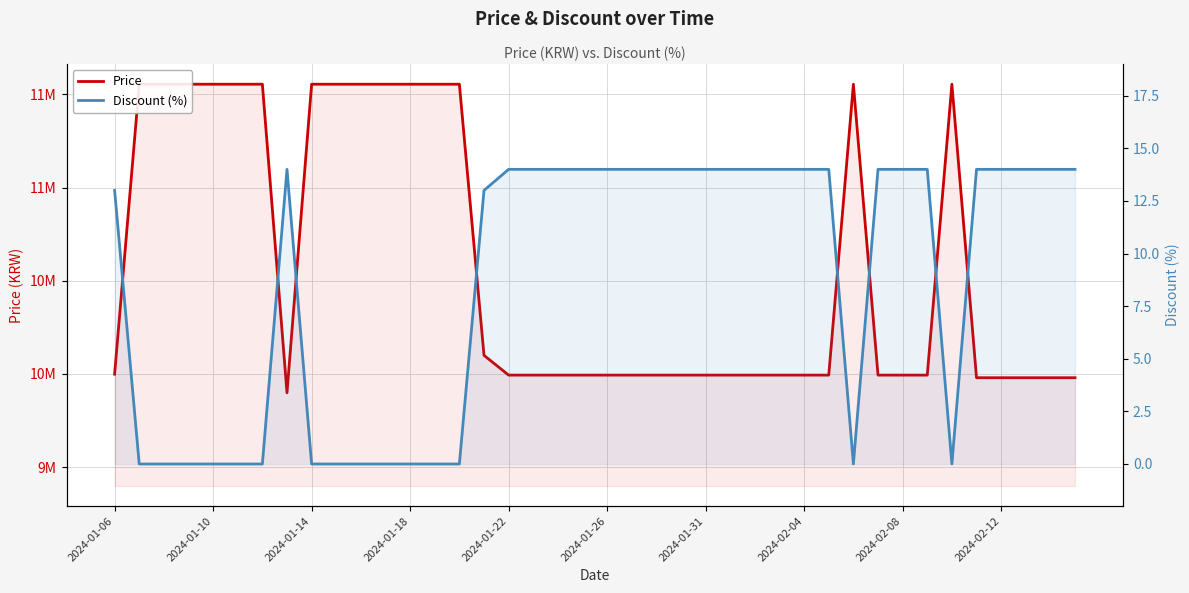

Reading left to right, extract all data points from this chart.

Price: 9999000	11555000	11555000	11555000	11555000	11555000	11555000	9899000	11555000	11555000	11555000	11555000	11555000	11555000	11555000	10100000	9994000	9994000	9994000	9994000	9994000	9994000	9994000	9994000	9994000	9994000	9994000	9994000	9994000	9994000	11555000	9994000	9994000	9994000	11555000	9980000	9980000	9980000	9980000	9980000
Discount (%): 13	0	0	0	0	0	0	14	0	0	0	0	0	0	0	13	14	14	14	14	14	14	14	14	14	14	14	14	14	14	0	14	14	14	0	14	14	14	14	14